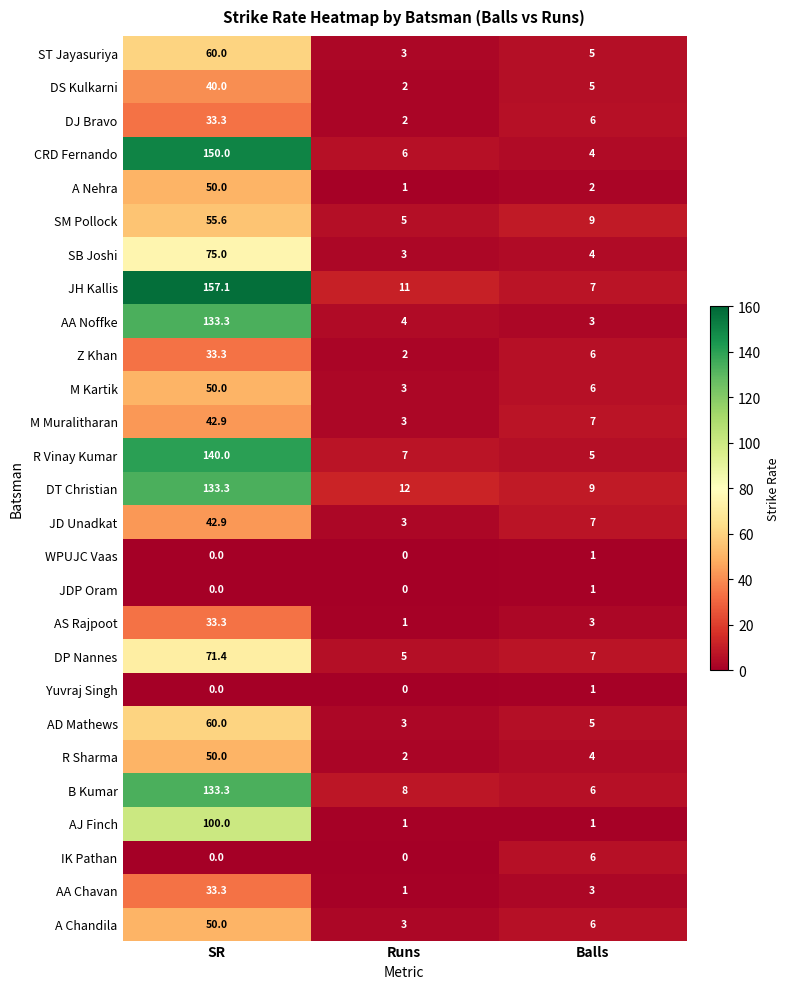

At how many categories does at least one series exceed 105?

1